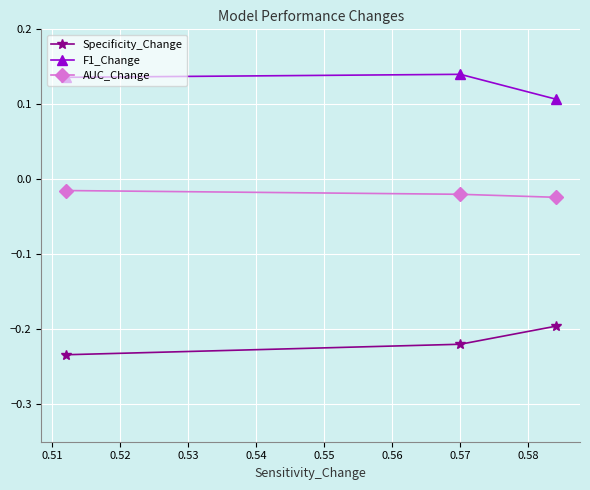

How many F1_Change values are between 0 and 1?

3